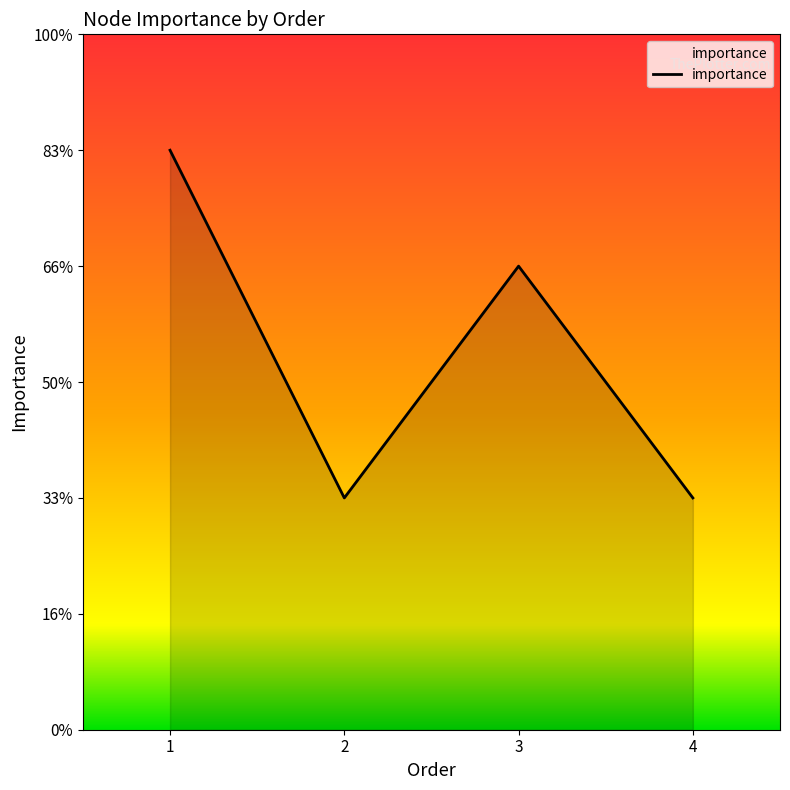

Does the chart display data point markers on the line(s)?

No